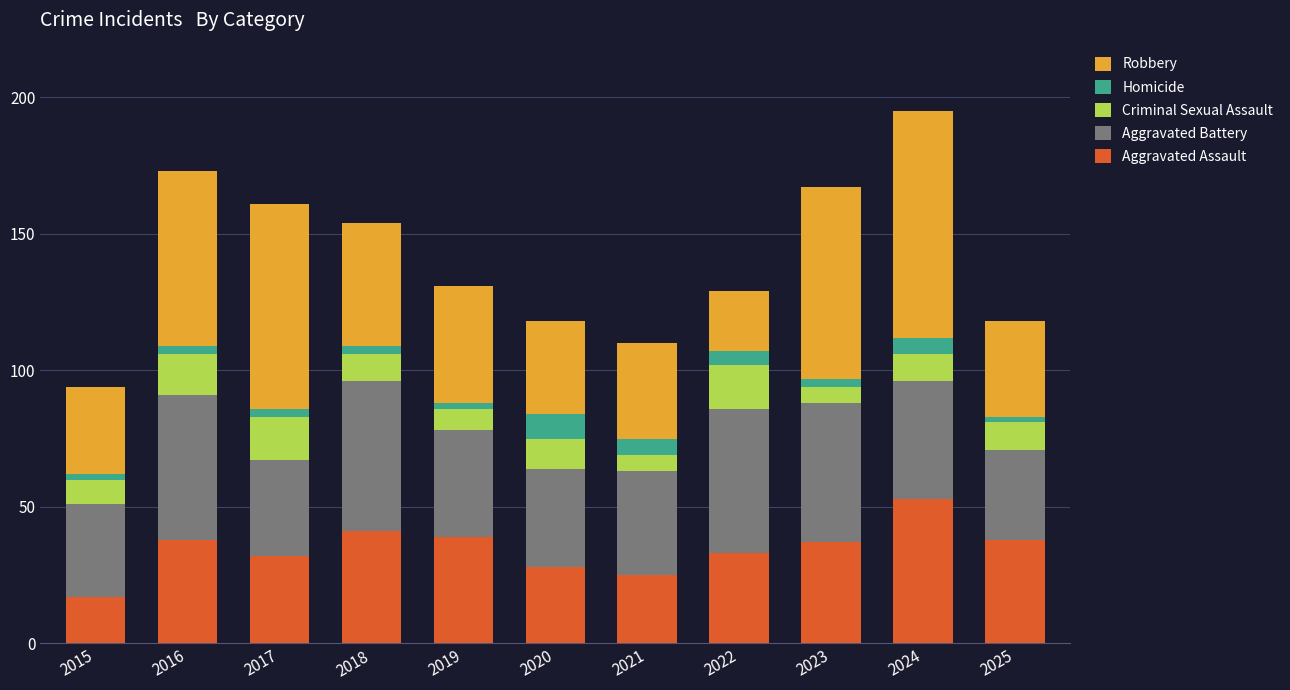

What is the total value across all series at 2022?

129